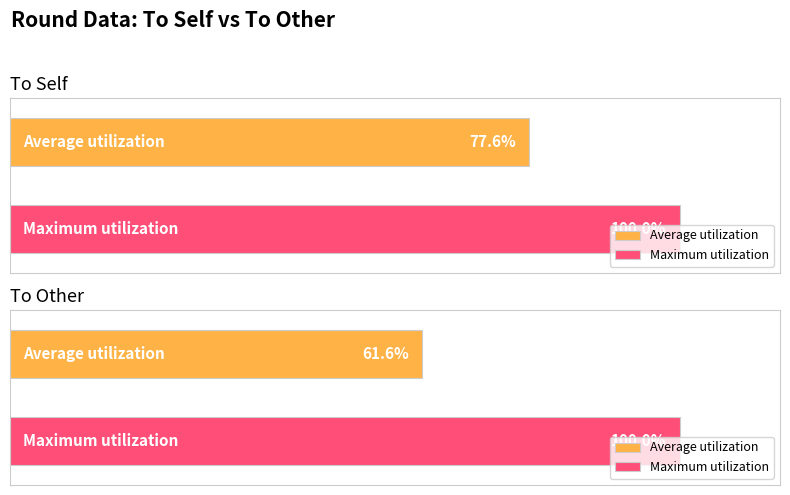

How many bars are there in each group?

2